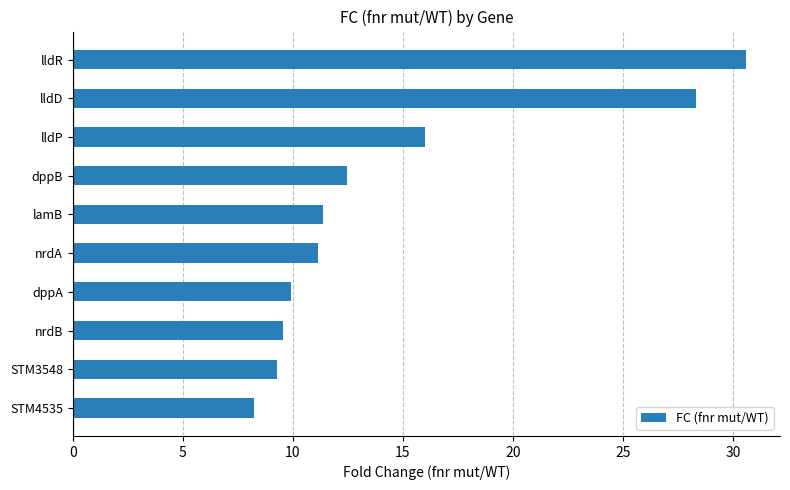

Is it true that the value at STM3548 is 6.1?

False